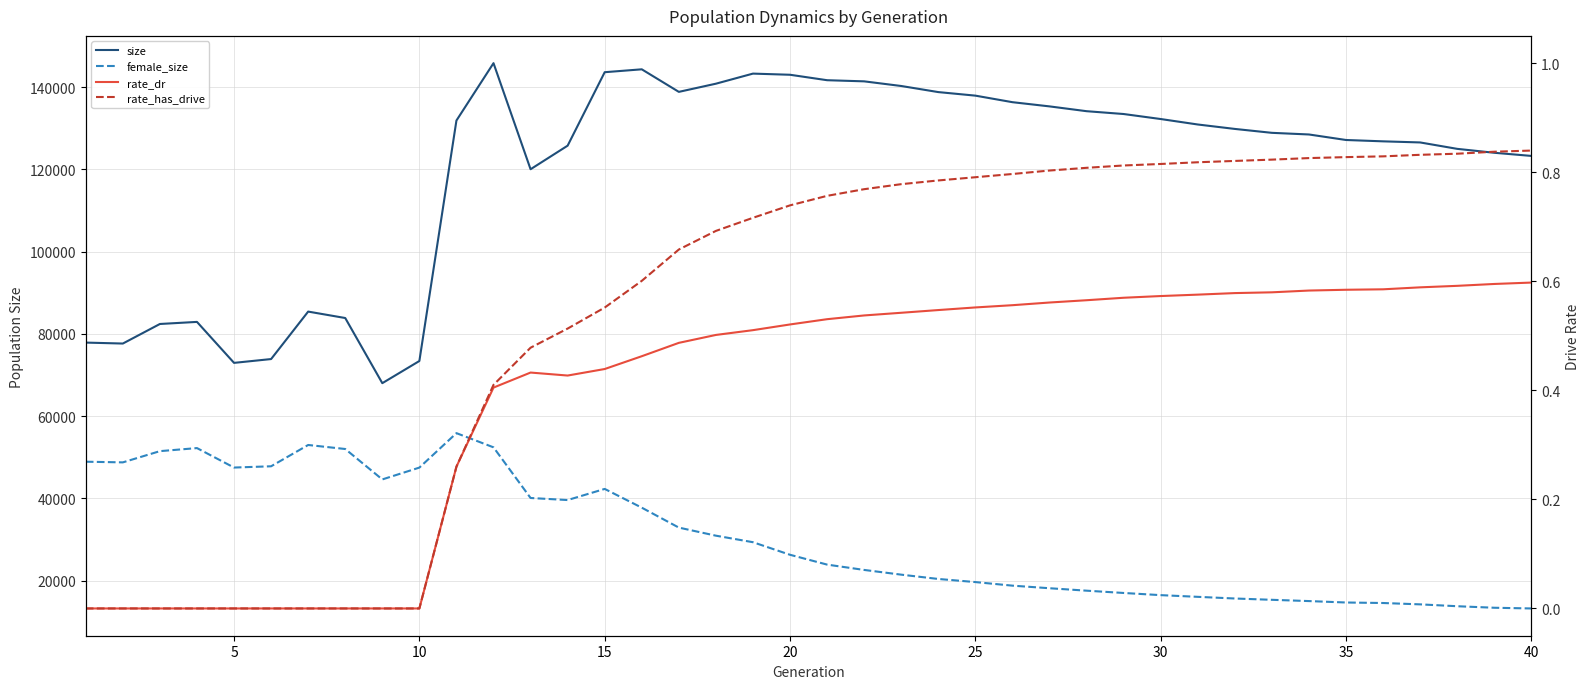

Which series has the largest total across all categories?

size